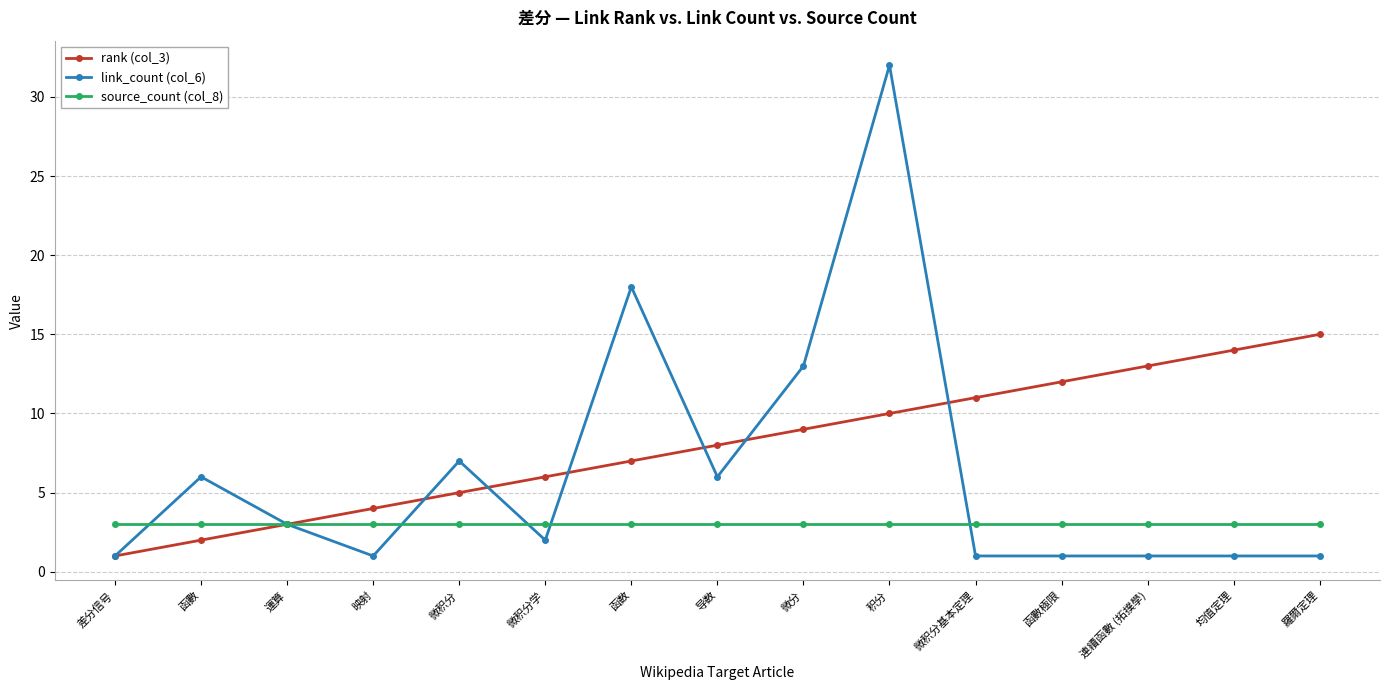

What is the total value across all series at 微积分基本定理?

15